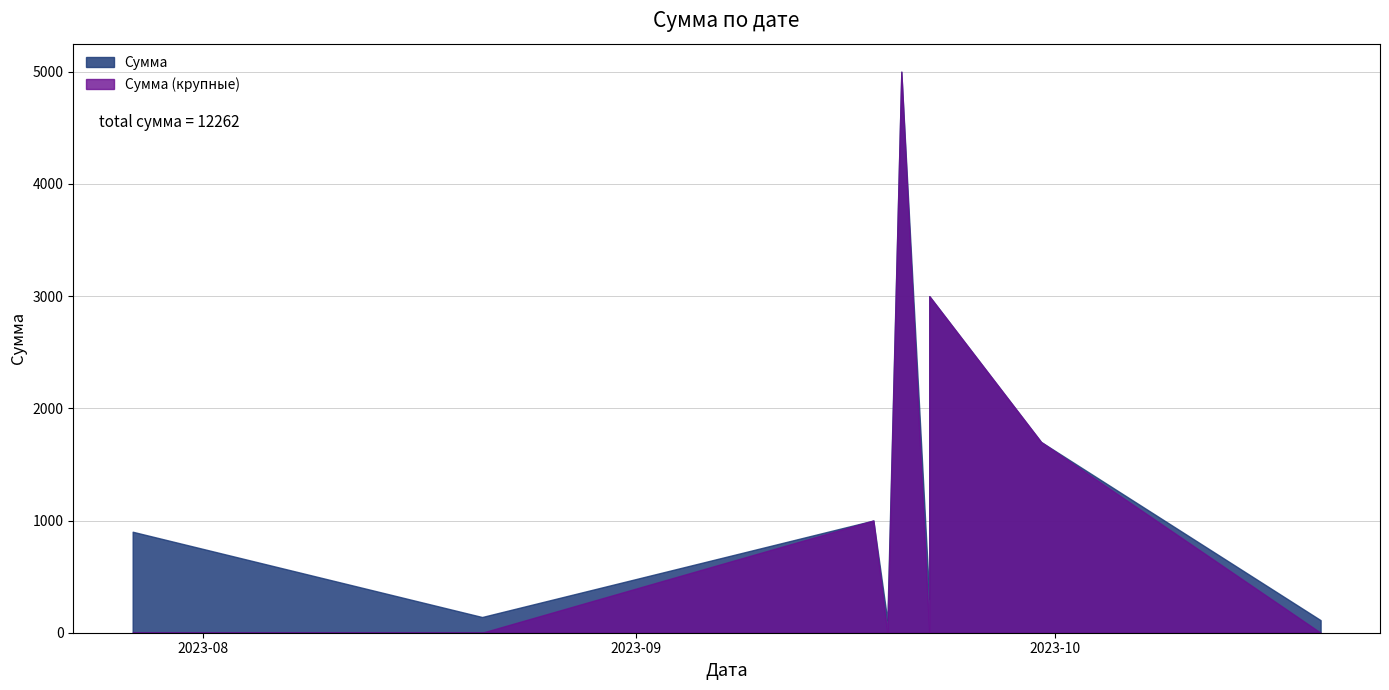

Rank the categories by value from highest to lowest.

2023-09-20, 2023-09-22, 2023-09-30, 2023-09-18, 2023-07-27, 2023-09-22, 2023-08-21, 2023-10-20, 2023-09-19